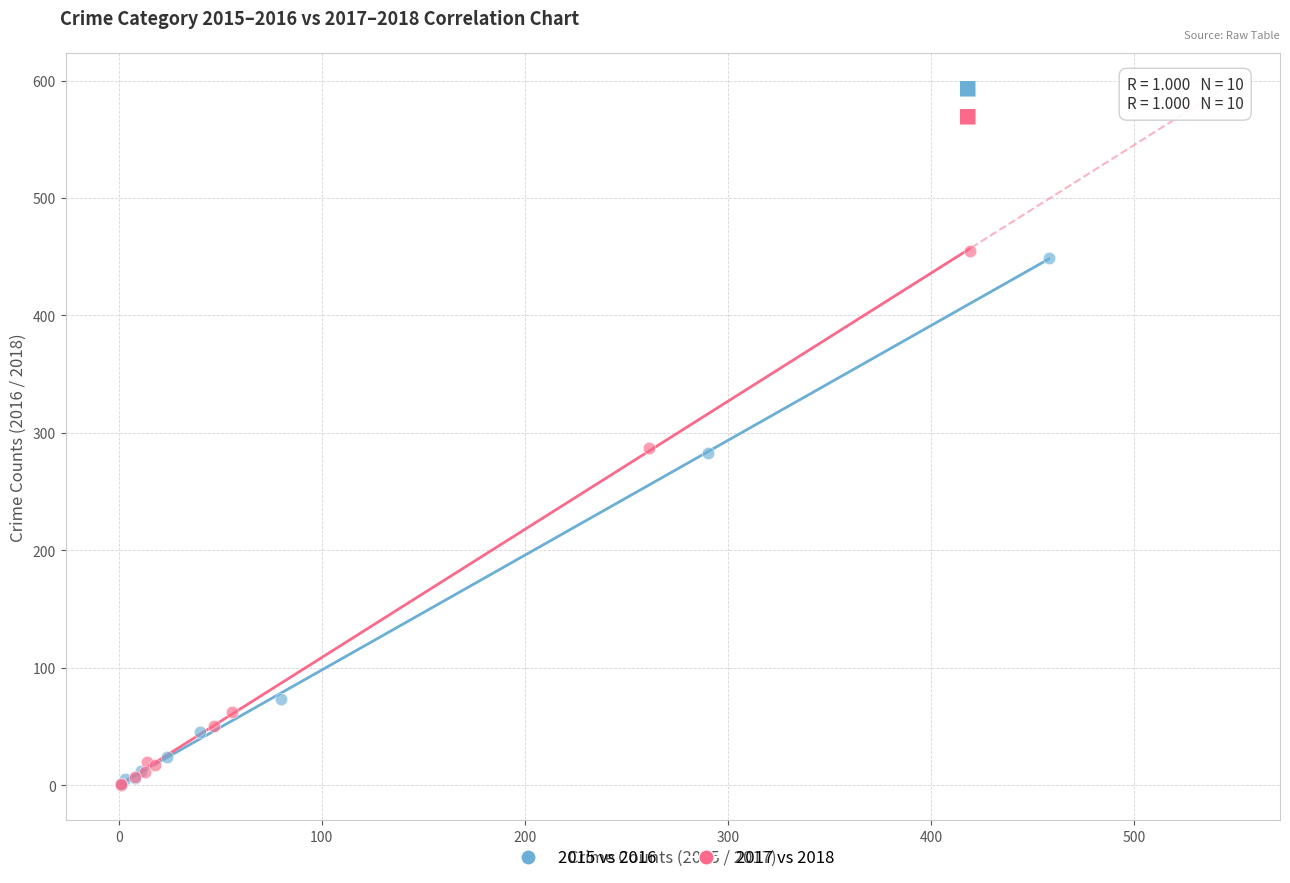

Which series has the largest Y range (max minus min)?

2017 vs 2018